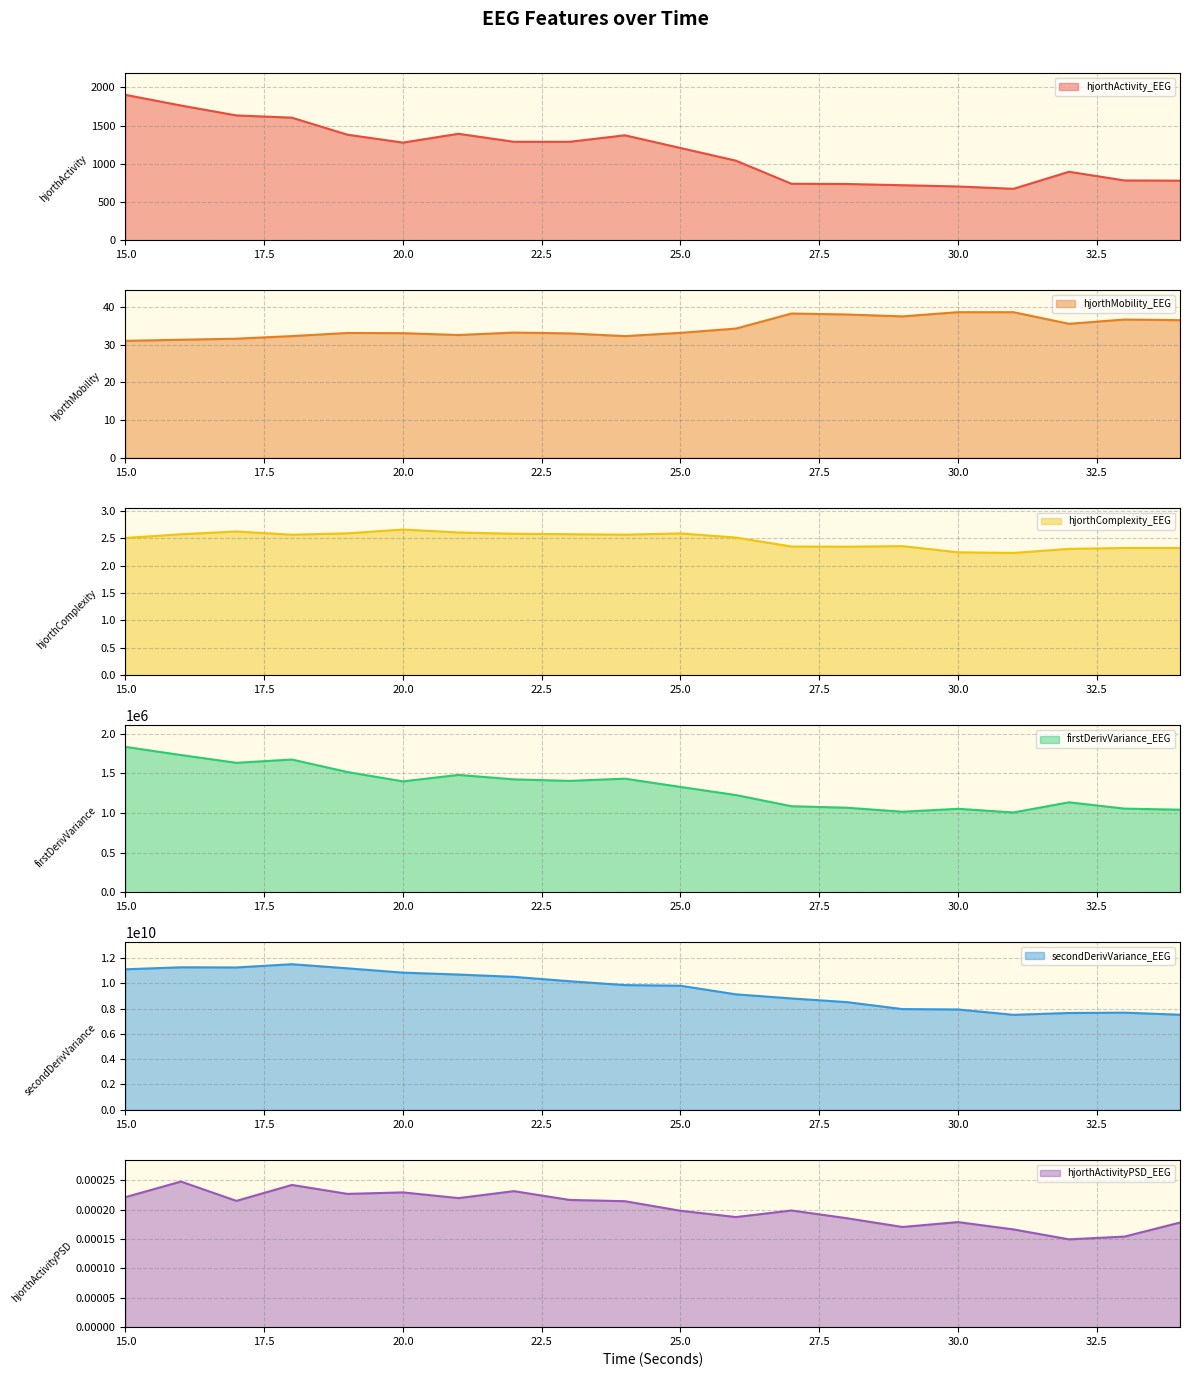

At how many categories does at least one series exceed 6925134834?

20